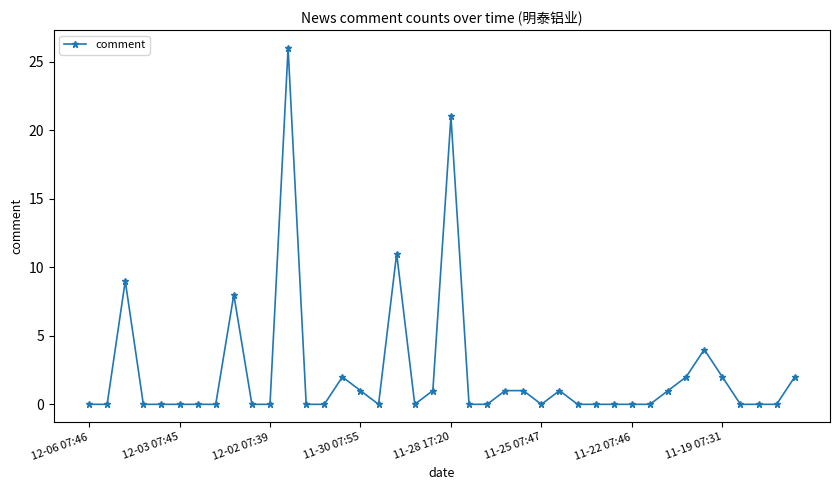

True or false: there are more than 0 points higher than both neighbors.

True